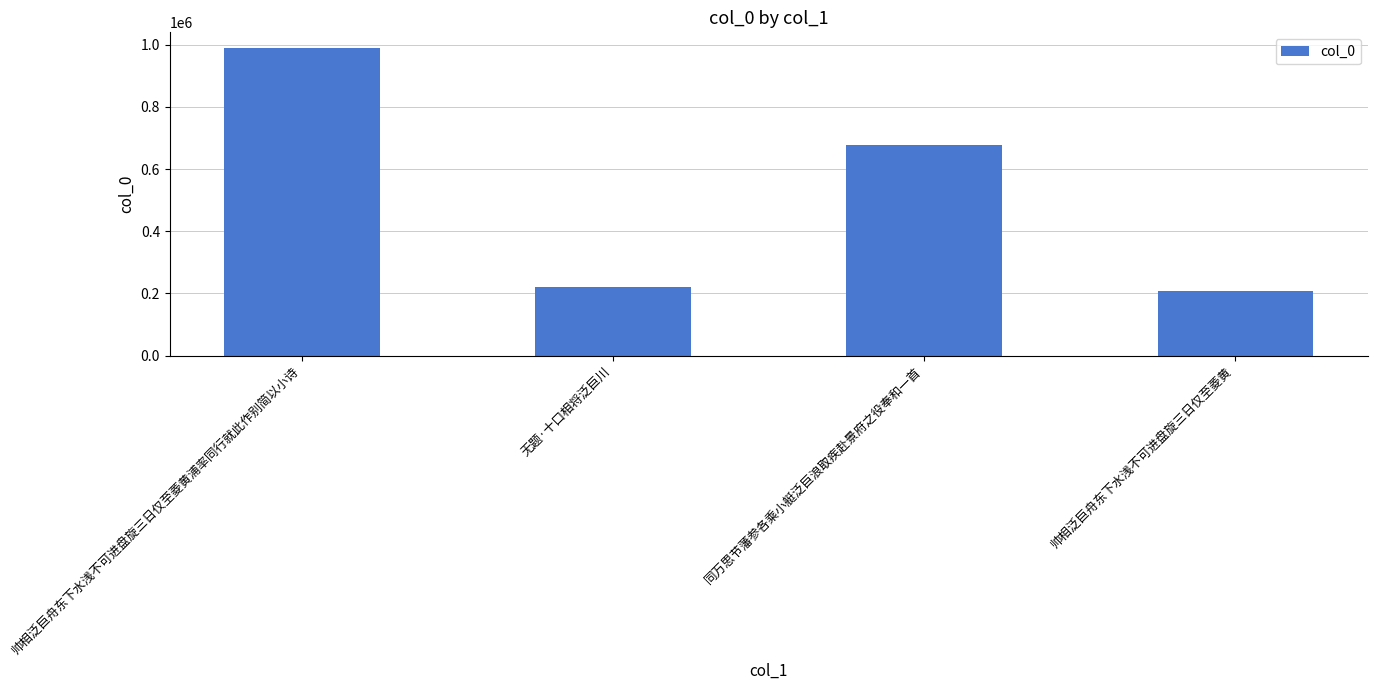

Are the bars grouped side by side (vs. stacked)?

No